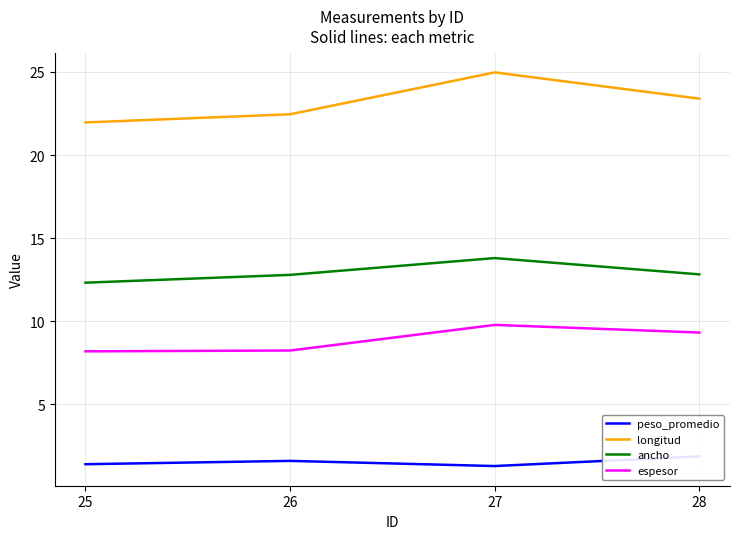

True or false: espesor has a value of 8.2 at 25.

True